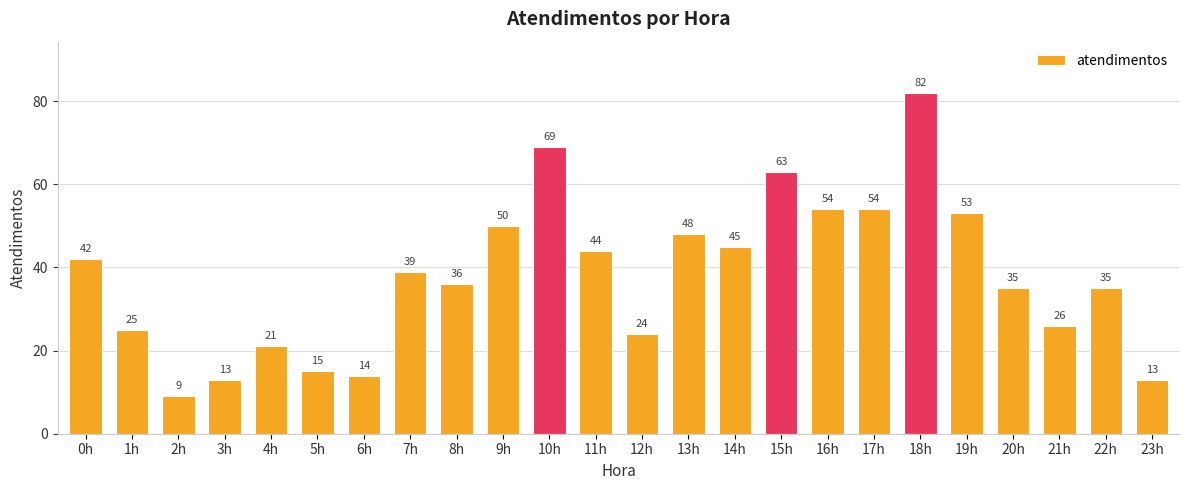

Reading right to left, transcribe all the data shown in this chart.

13	35	26	35	53	82	54	54	63	45	48	24	44	69	50	36	39	14	15	21	13	9	25	42